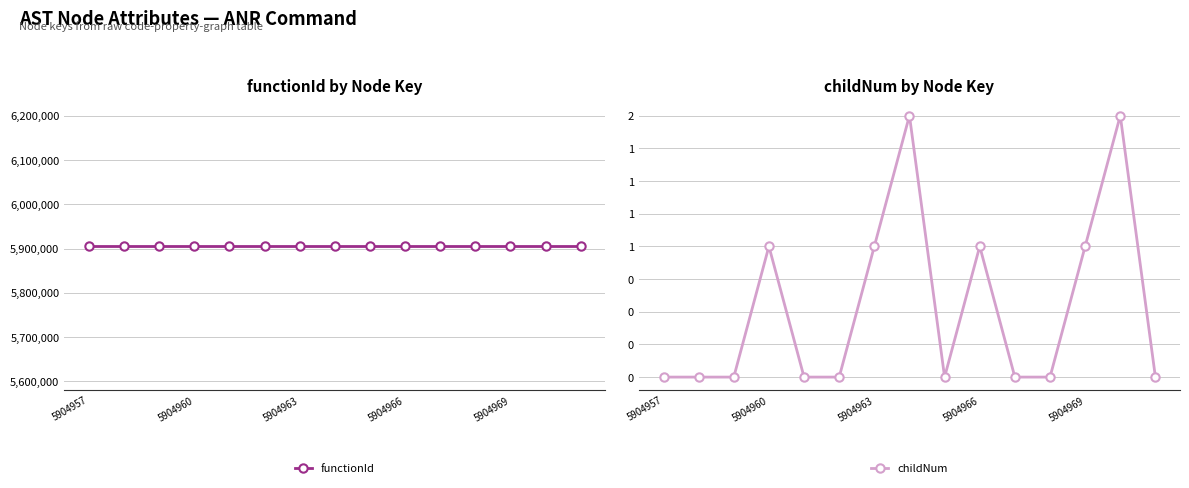

Is it true that functionId equals 9139108 at 14?

False